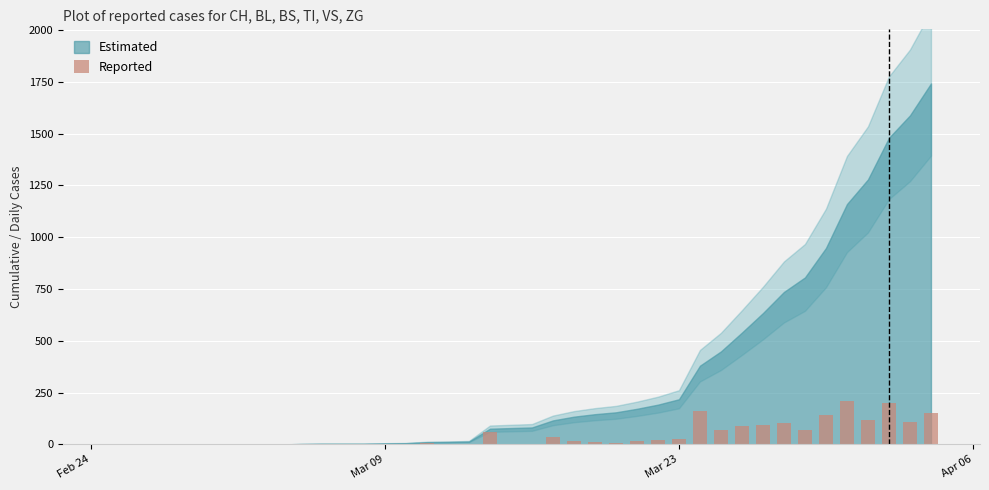

What is the sum of all values?

1742